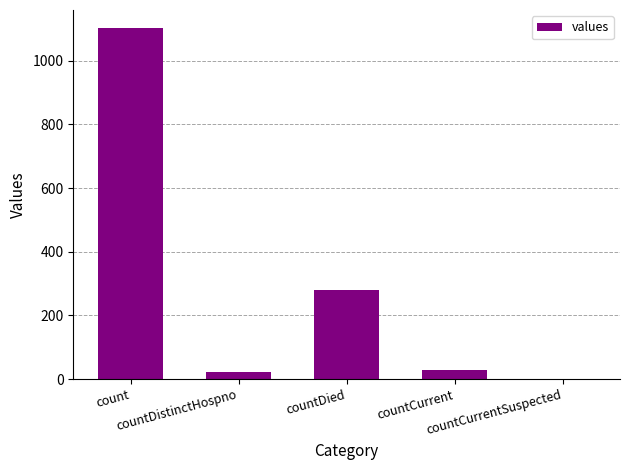

What is the sum of all values?

1435